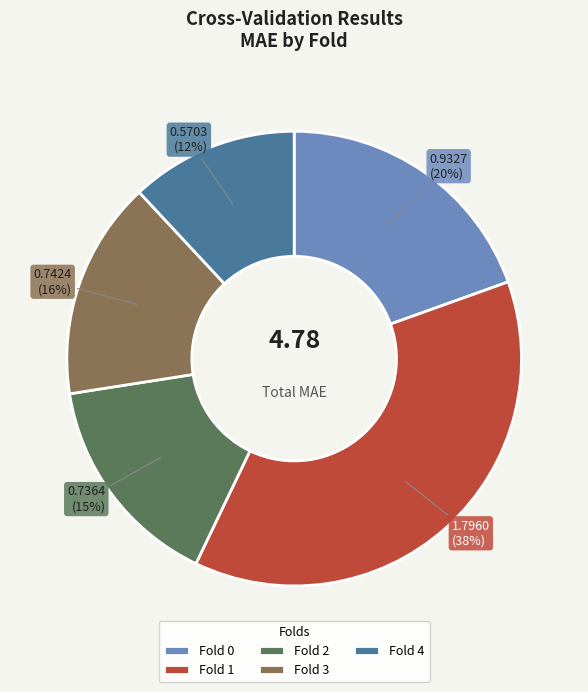

The Fold 4 slice represents 12% of the pie. True or false?

True